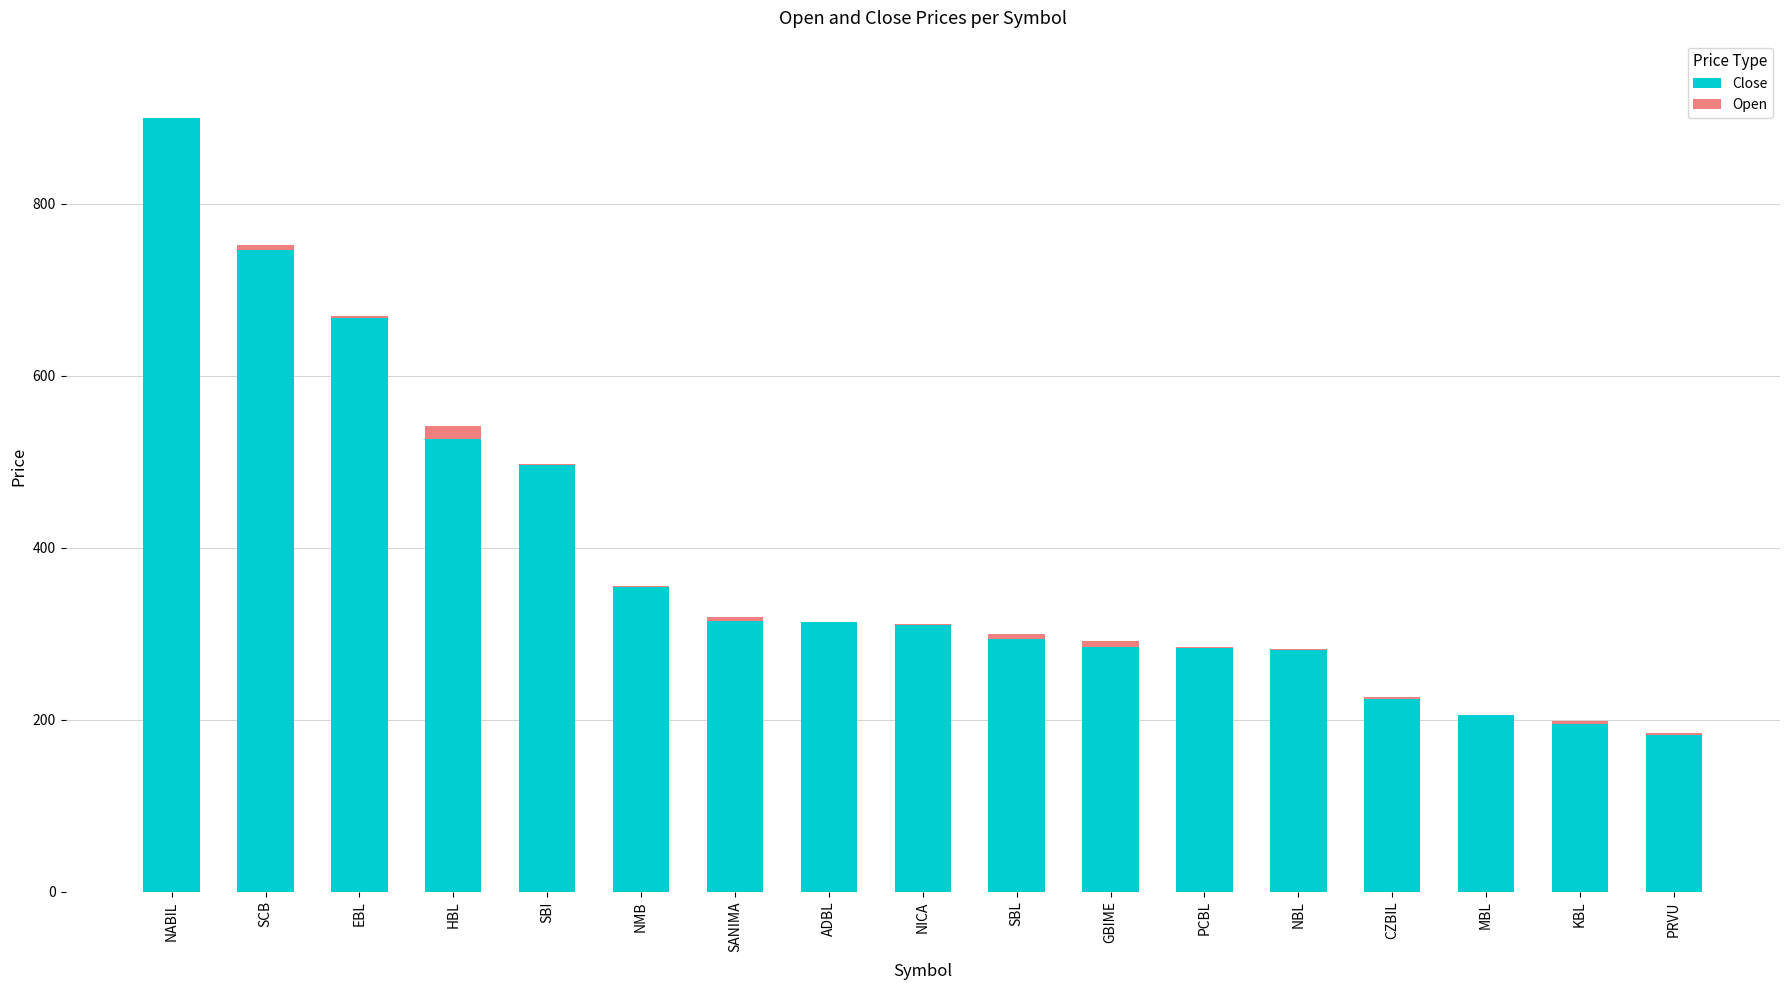

What is the total value across all series at PRVU?

185